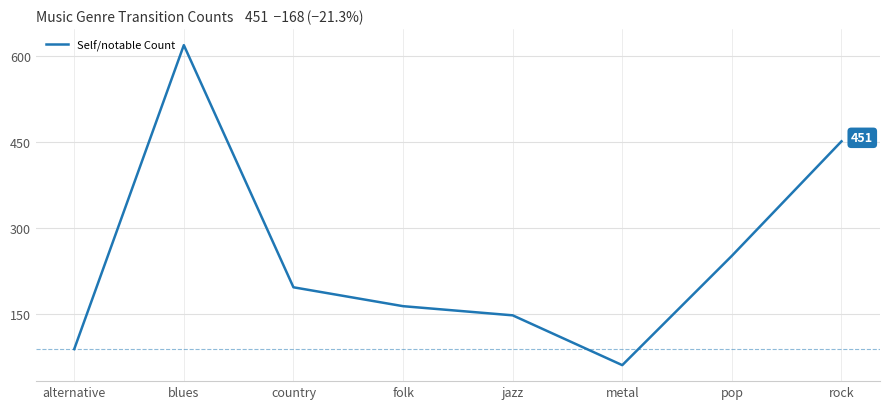

What is the greatest value displayed?

619